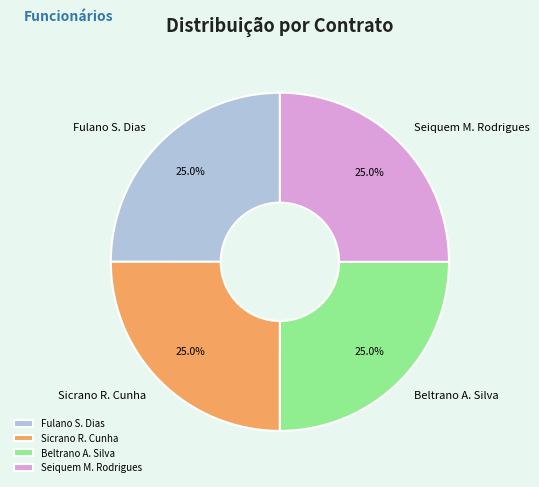

What percentage do Beltrano A. Silva and Fulano S. Dias together represent?

50.0%